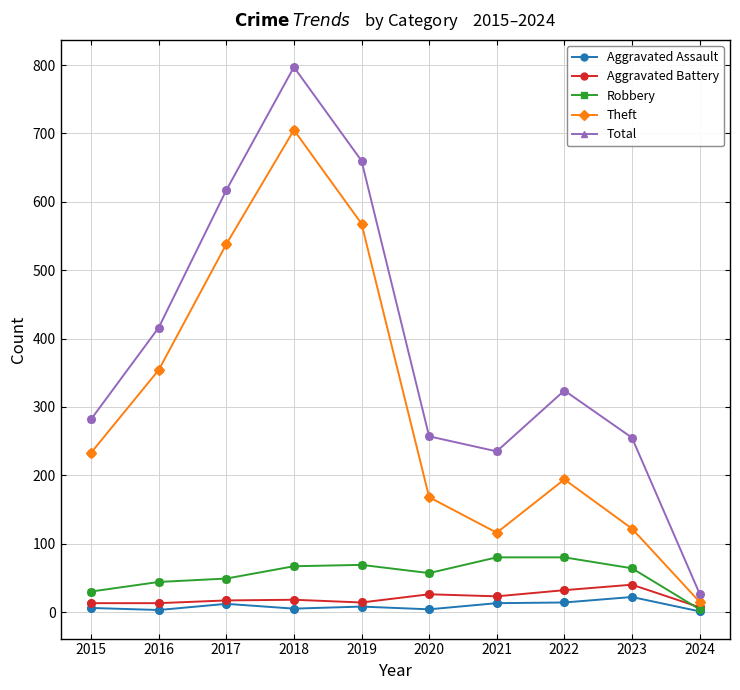

Which series has the largest total across all categories?

Total